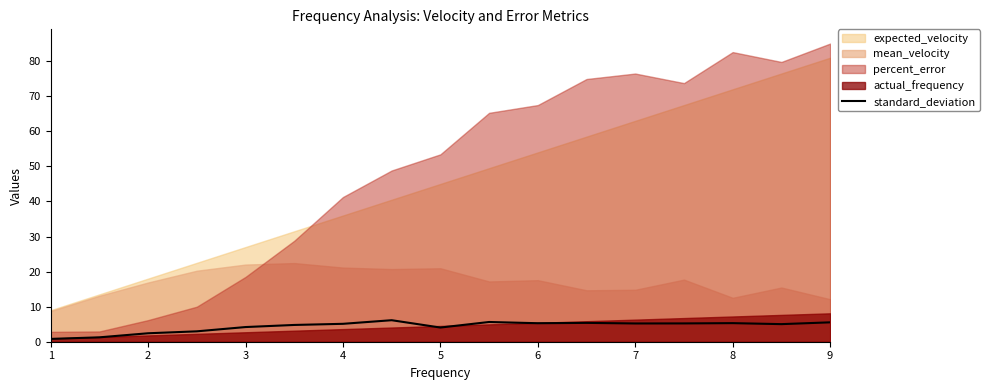

What is the highest value of the standard_deviation series?

6.1